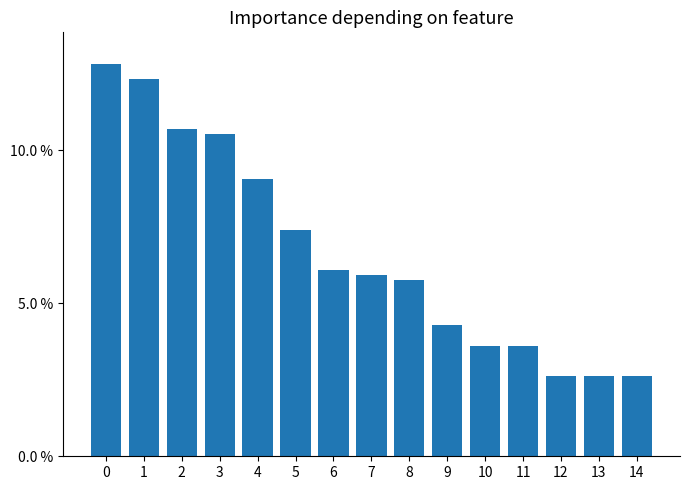

Count the number of categories in the chart.

15